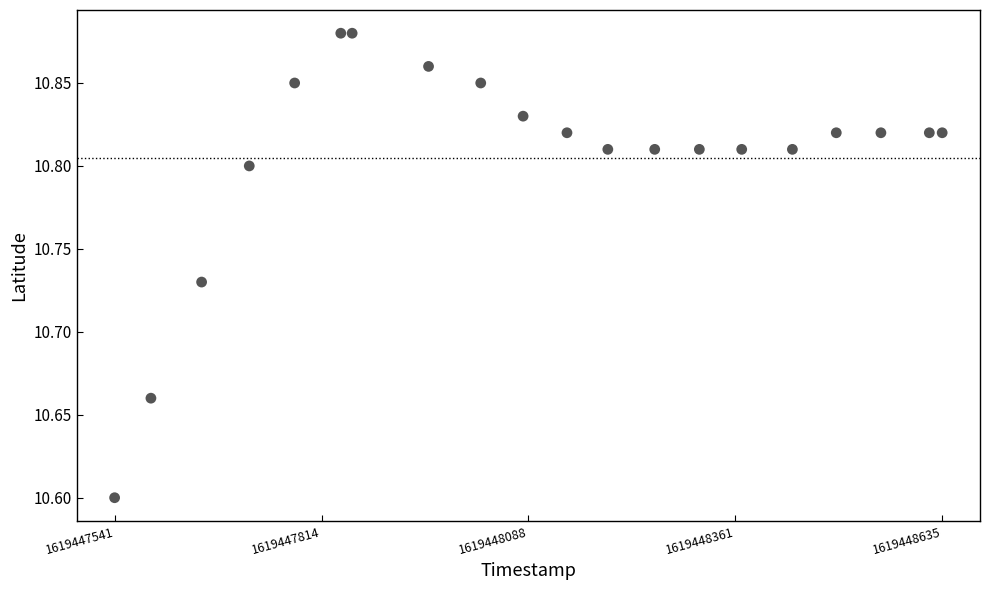

What Y value in the scatter plot is closest to 10?

10.6